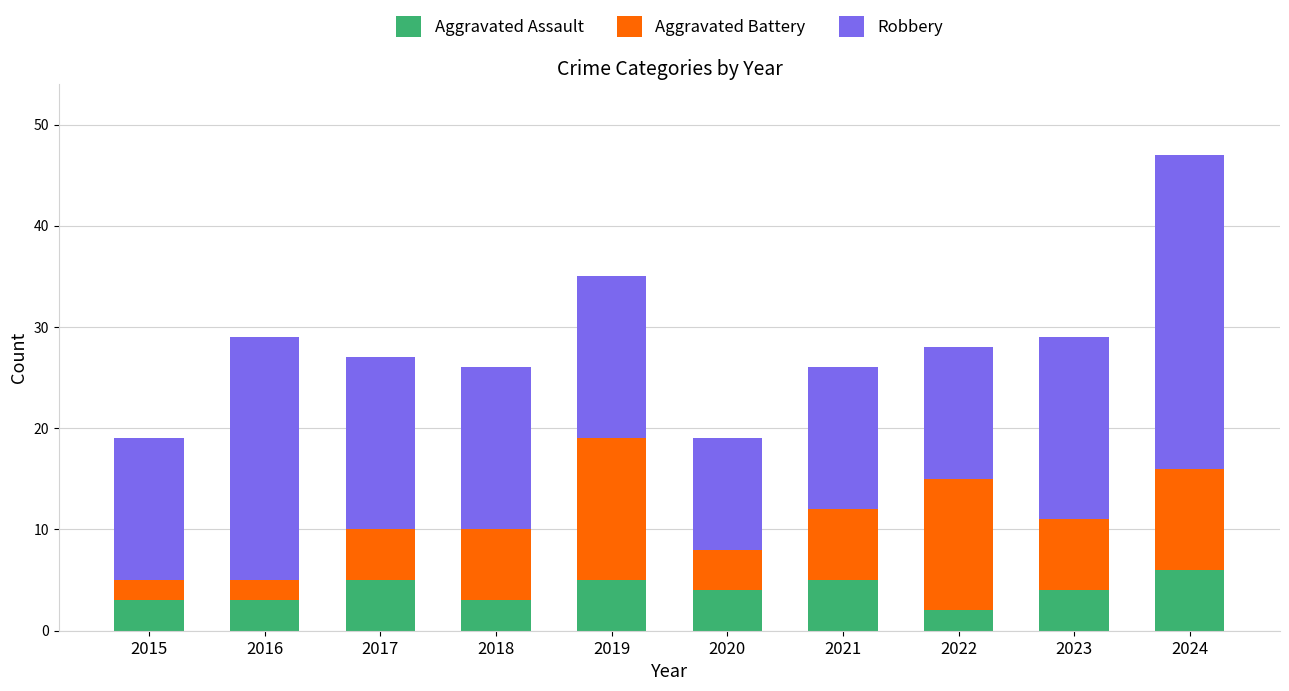

What is the maximum value for Aggravated Assault?

6